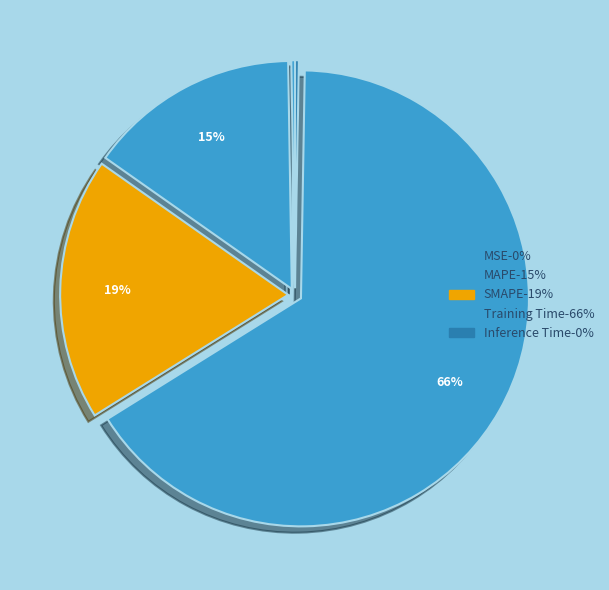

To the nearest percent, what is the combined percentage of MAPE and Training Time?

81%